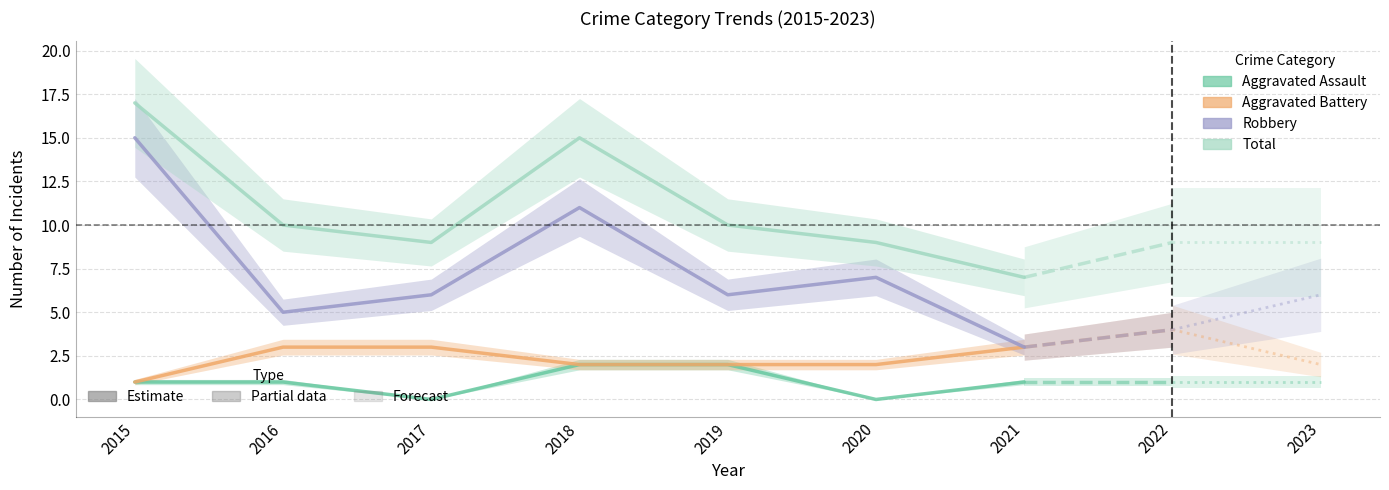

What is the approximate value of Total at 2017?

9